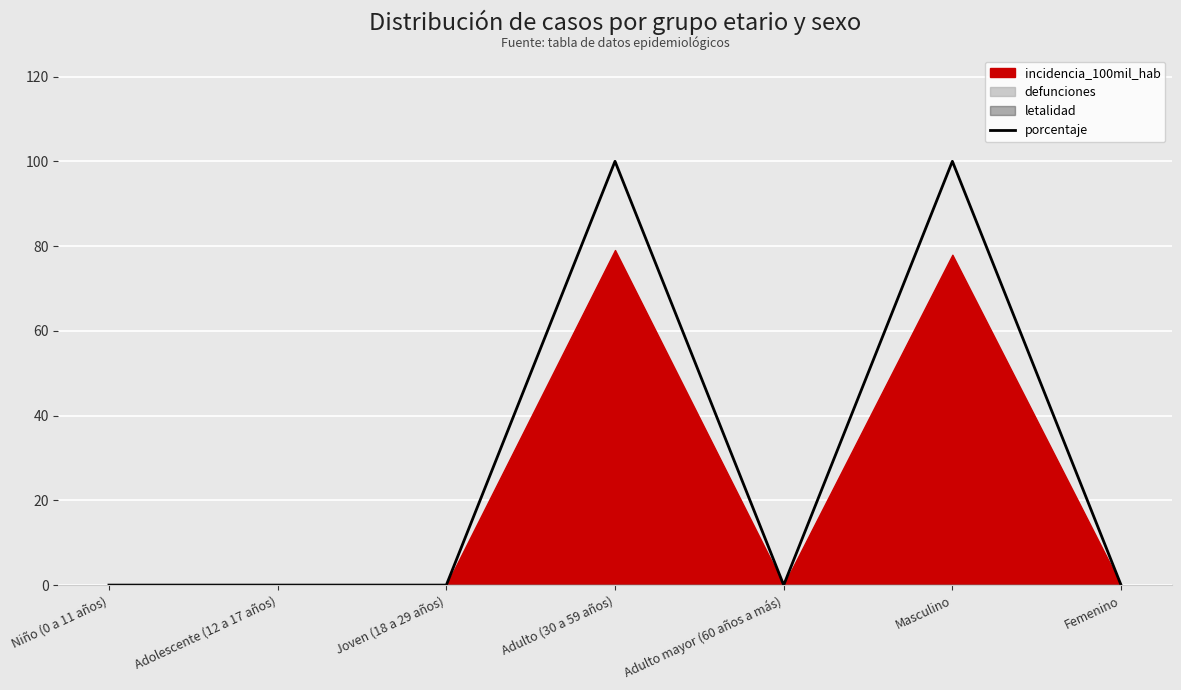

How many lines are shown in the chart?

1